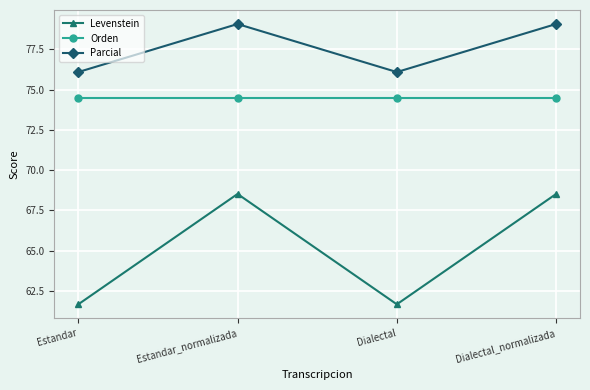

What is the sum of the Levenstein values at Dialectal_normalizada and Estandar?

130.2